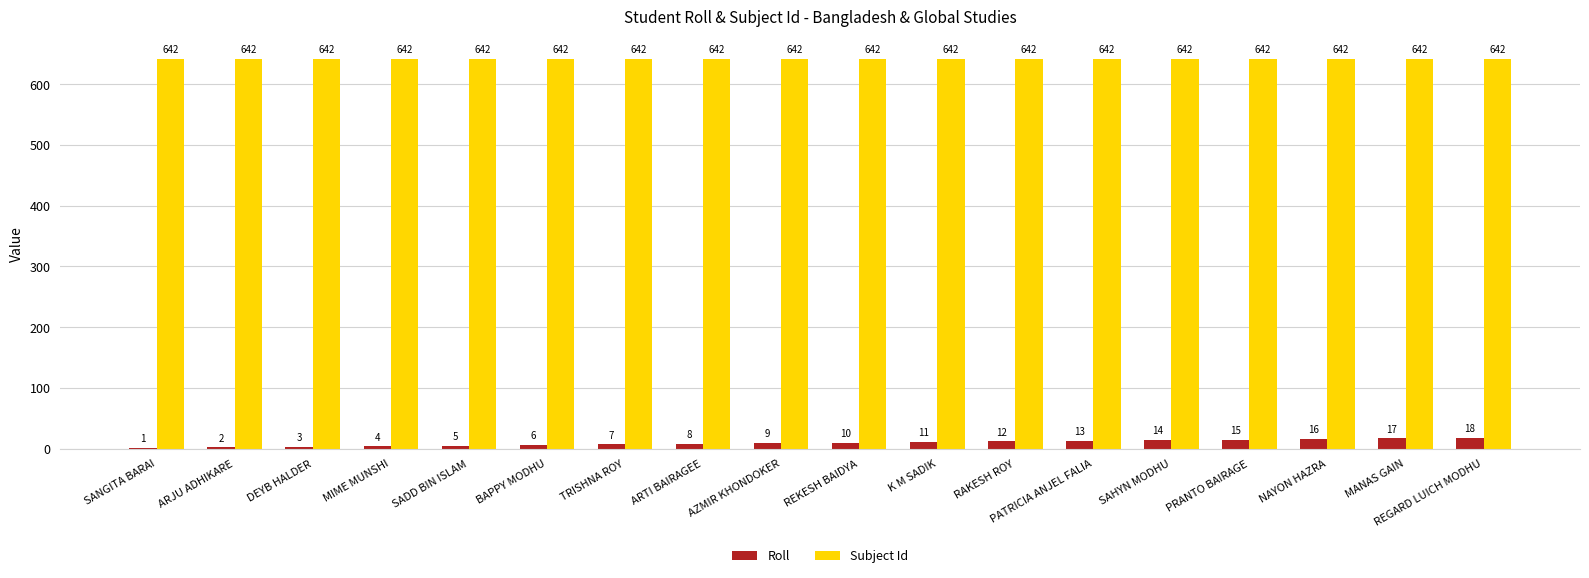

Does the chart contain stacked bars?

No